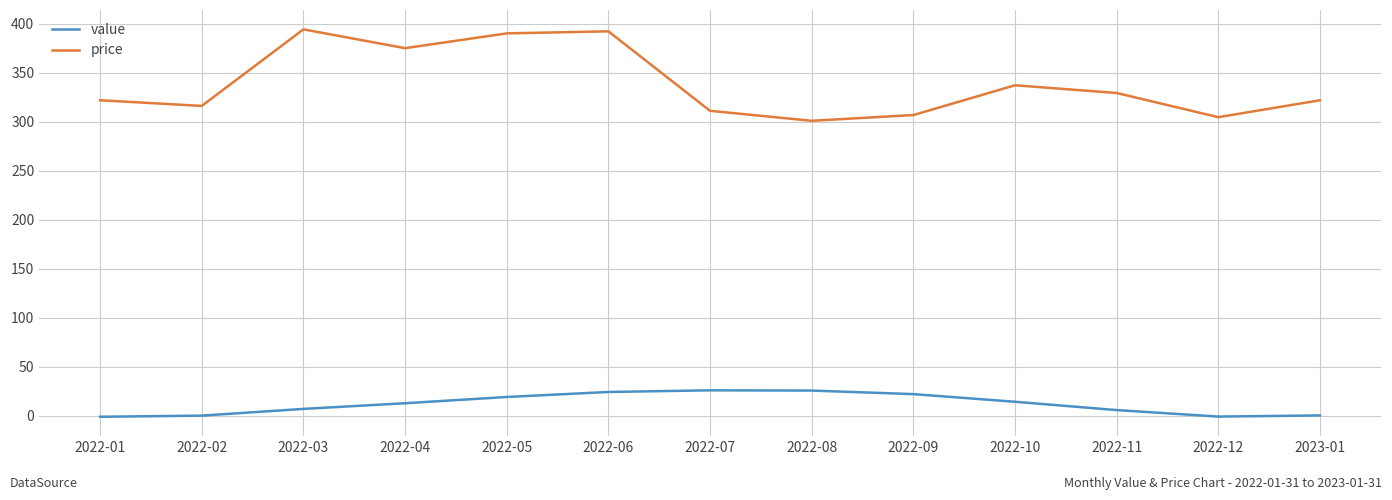

True or false: value and price cross at least once.

False